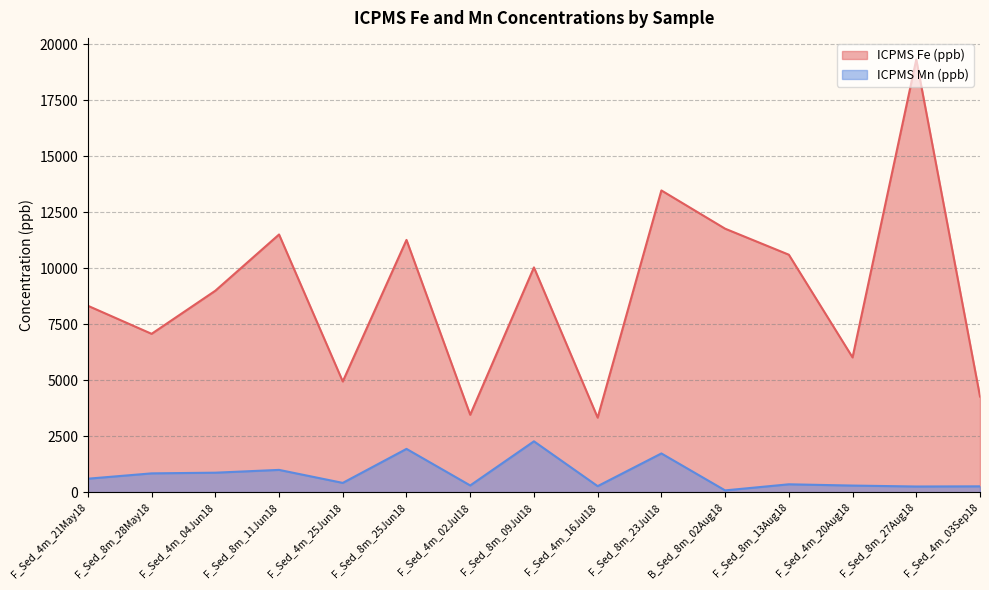

Reading right to left, what are all the values shown in this chart?

ICPMS Fe (ppb): F_Sed_4m_03Sep18=4277.8	F_Sed_8m_27Aug18=19323.0	F_Sed_4m_20Aug18=6023.3	F_Sed_8m_13Aug18=10609.2	B_Sed_8m_02Aug18=11770.7	F_Sed_8m_23Jul18=13478.4	F_Sed_4m_16Jul18=3334.9	F_Sed_8m_09Jul18=10042.1	F_Sed_4m_02Jul18=3462.5	F_Sed_8m_25Jun18=11269.1	F_Sed_4m_25Jun18=4948.4	F_Sed_8m_11Jun18=11511.3	F_Sed_4m_04Jun18=9000.4	F_Sed_8m_28May18=7076.3	F_Sed_4m_21May18=8329.2
ICPMS Mn (ppb): F_Sed_4m_03Sep18=267.2	F_Sed_8m_27Aug18=259.4	F_Sed_4m_20Aug18=301.6	F_Sed_8m_13Aug18=358.2	B_Sed_8m_02Aug18=85.7	F_Sed_8m_23Jul18=1735.7	F_Sed_4m_16Jul18=275.8	F_Sed_8m_09Jul18=2276.9	F_Sed_4m_02Jul18=307.0	F_Sed_8m_25Jun18=1938.9	F_Sed_4m_25Jun18=420.6	F_Sed_8m_11Jun18=1001.4	F_Sed_4m_04Jun18=876.6	F_Sed_8m_28May18=846.1	F_Sed_4m_21May18=608.0